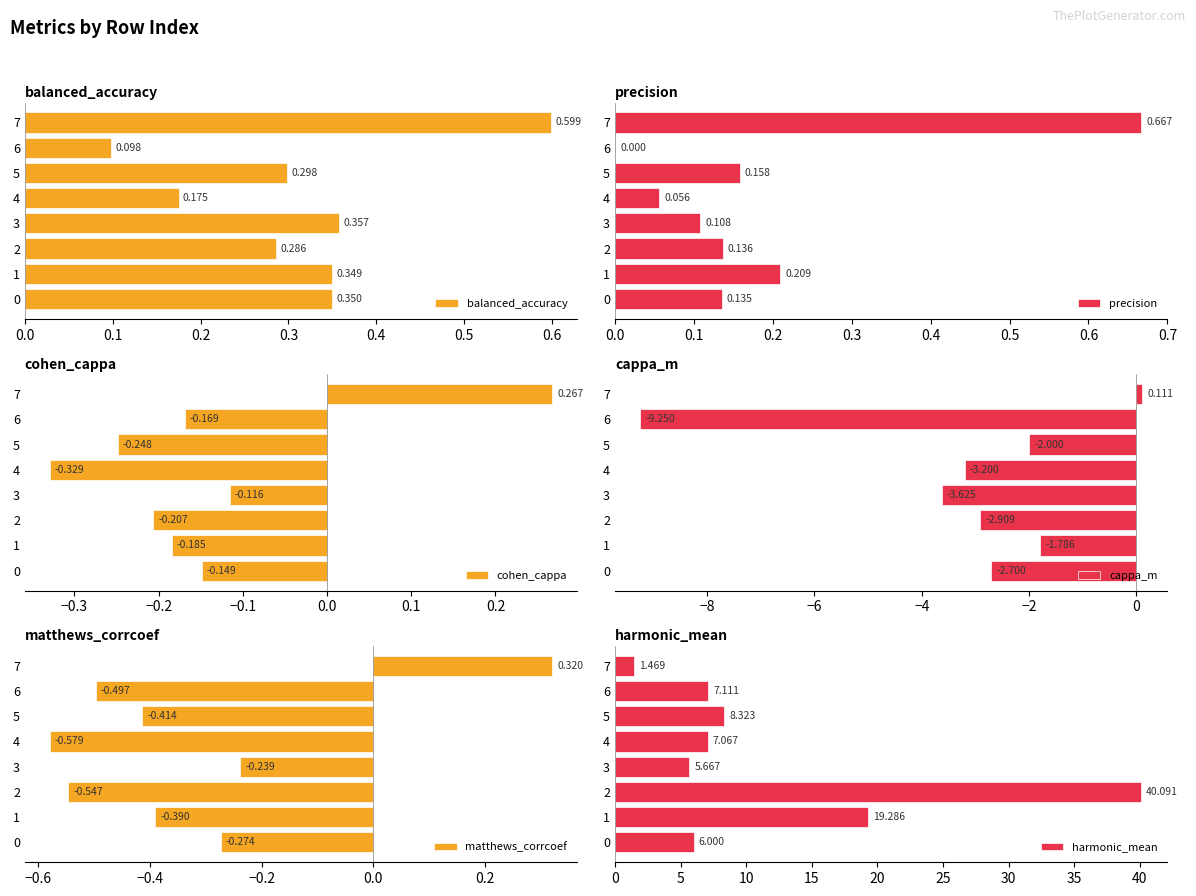

List the series in order of their peak value, lowest first.

cappa_m, cohen_cappa, matthews_corrcoef, balanced_accuracy, precision, harmonic_mean